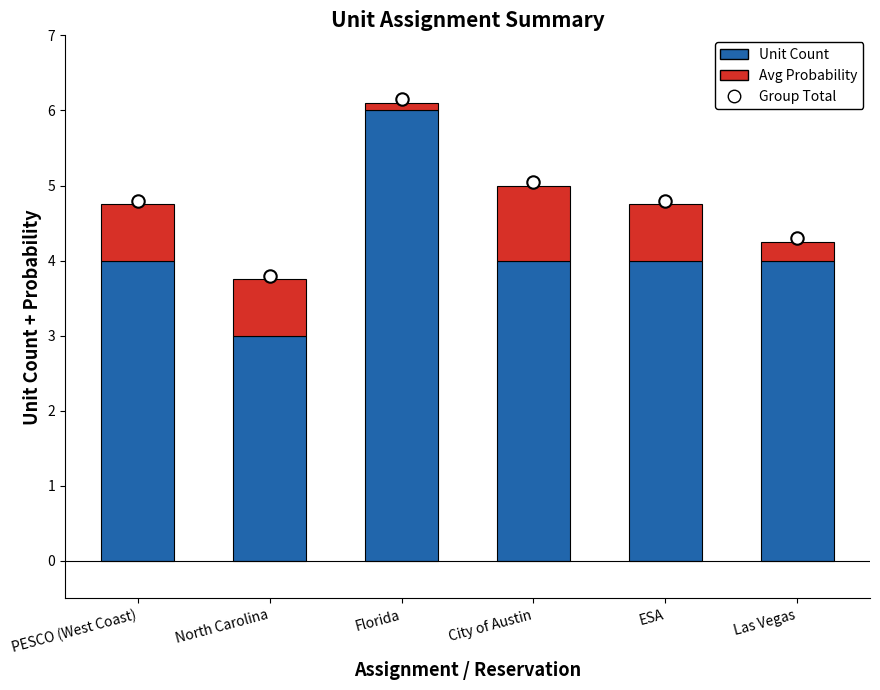

Which series contains the highest Y value?

Group Total